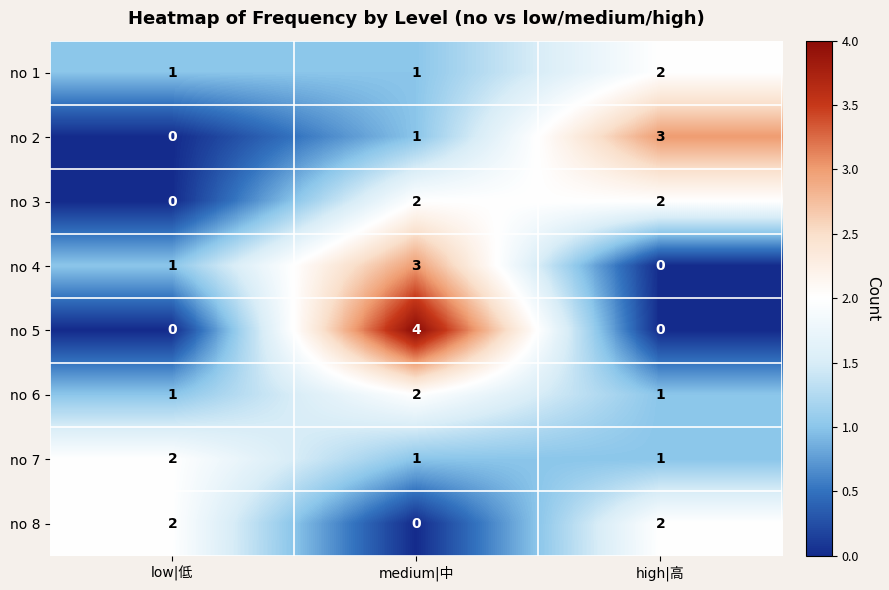

Which series has the largest range (max minus min)?

no 5